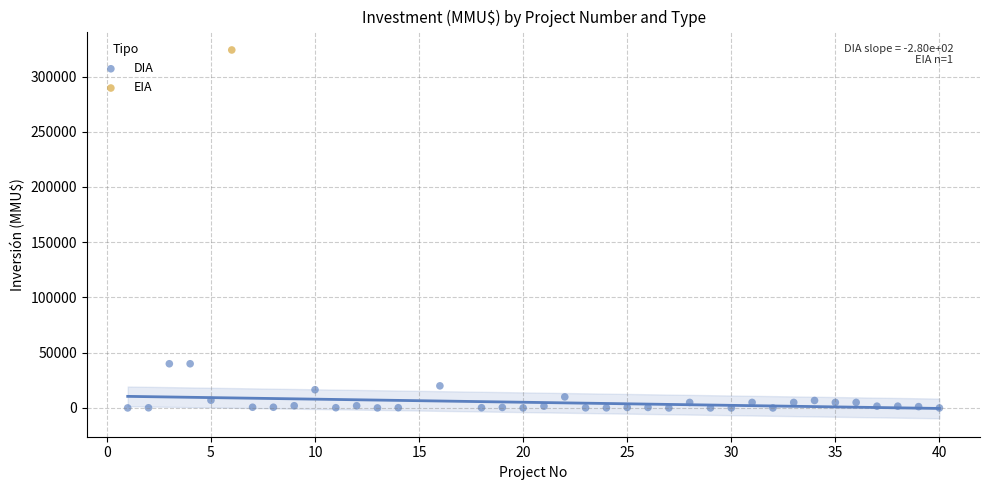

What are all the series names shown in the legend?

DIA, EIA